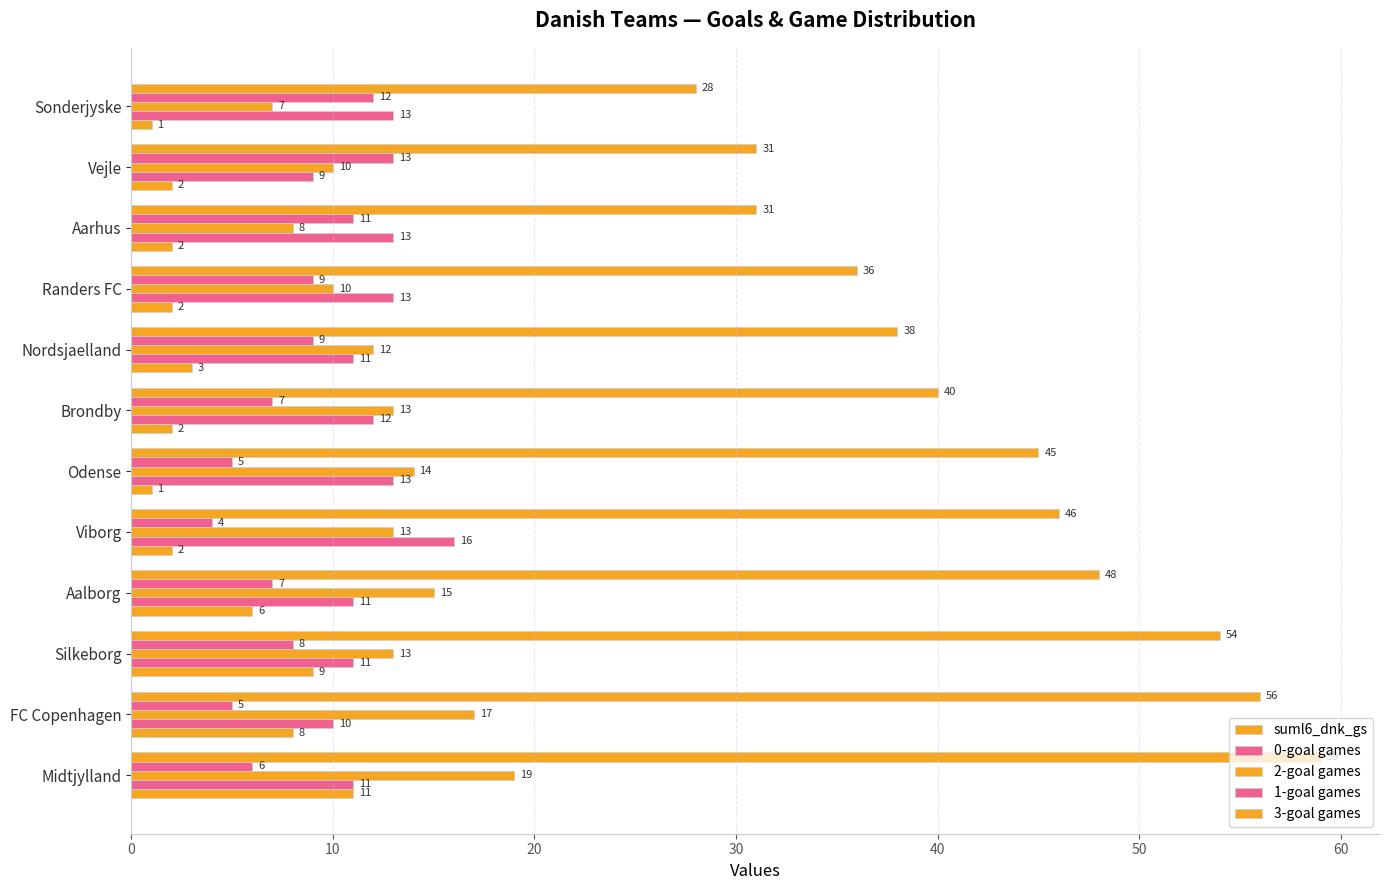

Reading left to right, list all the values displayed in this chart.

suml6_dnk_gs: 59	56	54	48	46	45	40	38	36	31	31	28
0-goal games: 6	5	8	7	4	5	7	9	9	11	13	12
2-goal games: 19	17	13	15	13	14	13	12	10	8	10	7
1-goal games: 11	10	11	11	16	13	12	11	13	13	9	13
3-goal games: 11	8	9	6	2	1	2	3	2	2	2	1